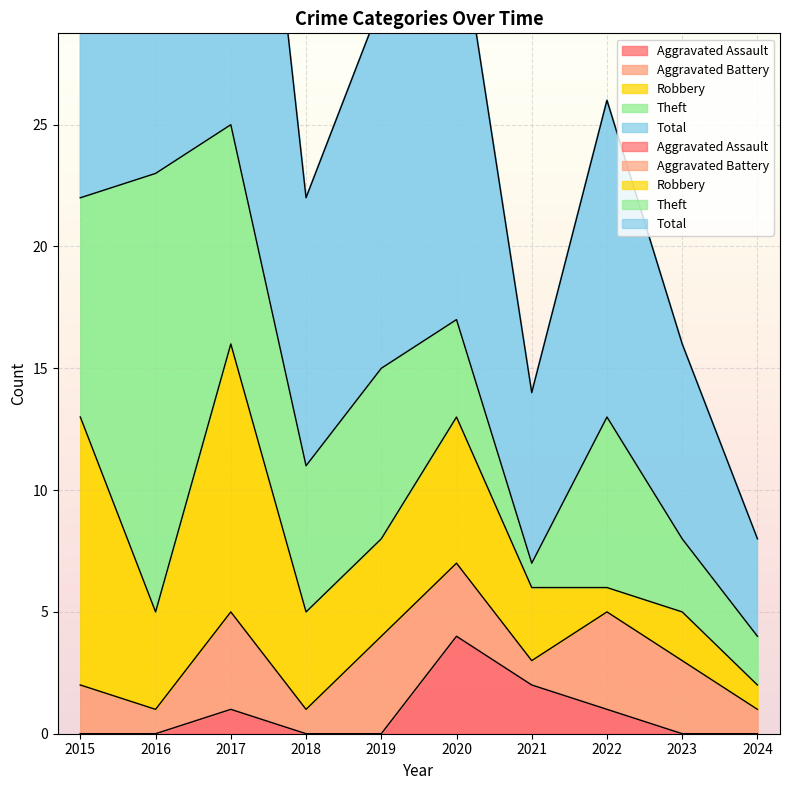

How many lines are shown in the chart?

5